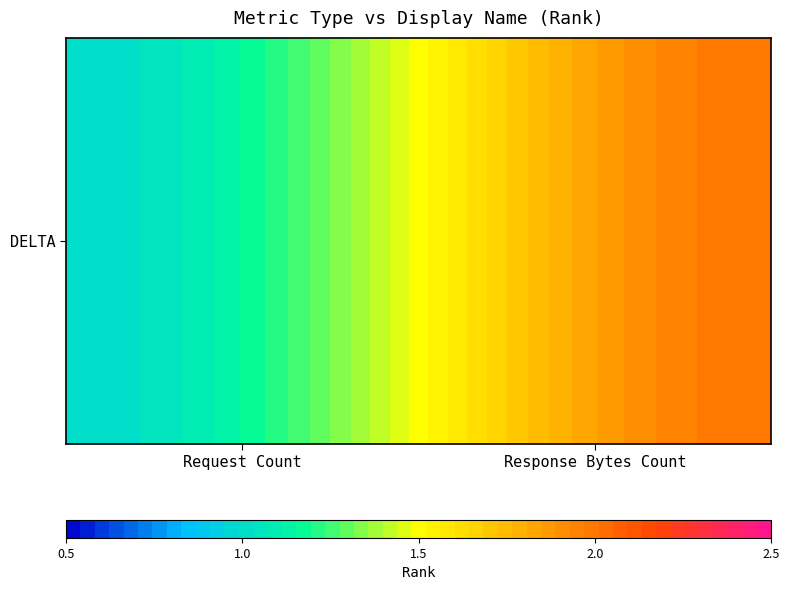

What is the change in value from Request Count to Response Bytes Count?

+1